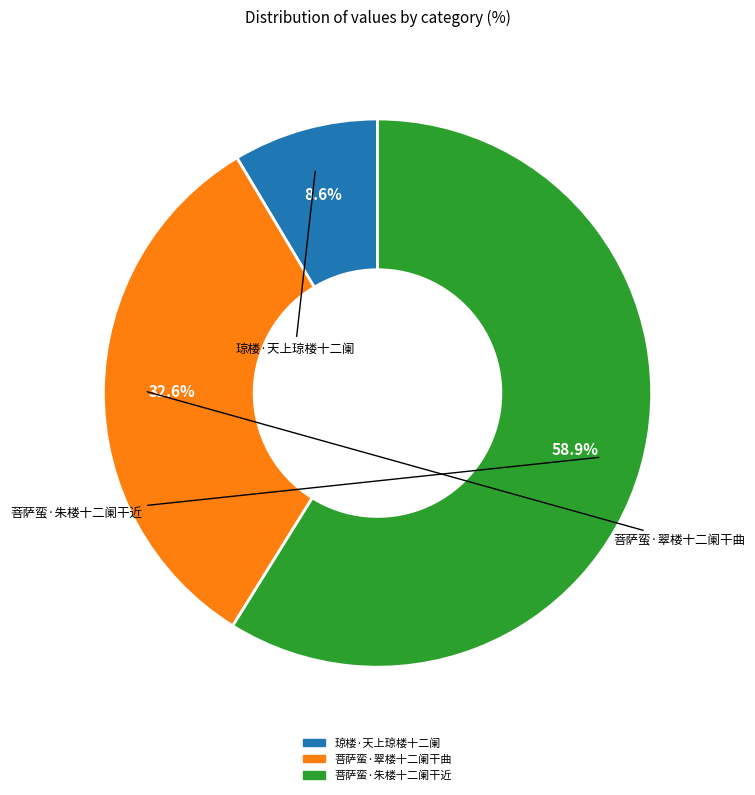

True or false: 琼楼·天上琼楼十二阑 accounts for 3% of the total.

False